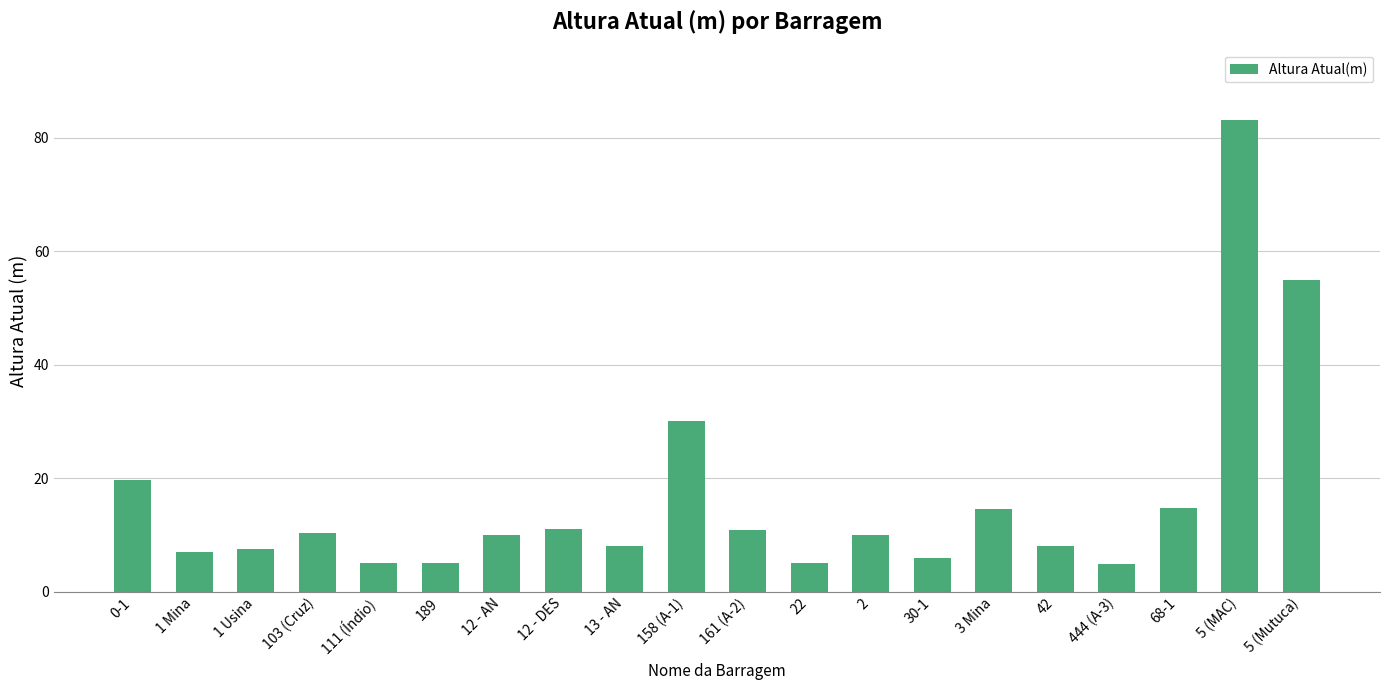

Are the bars horizontal?

No